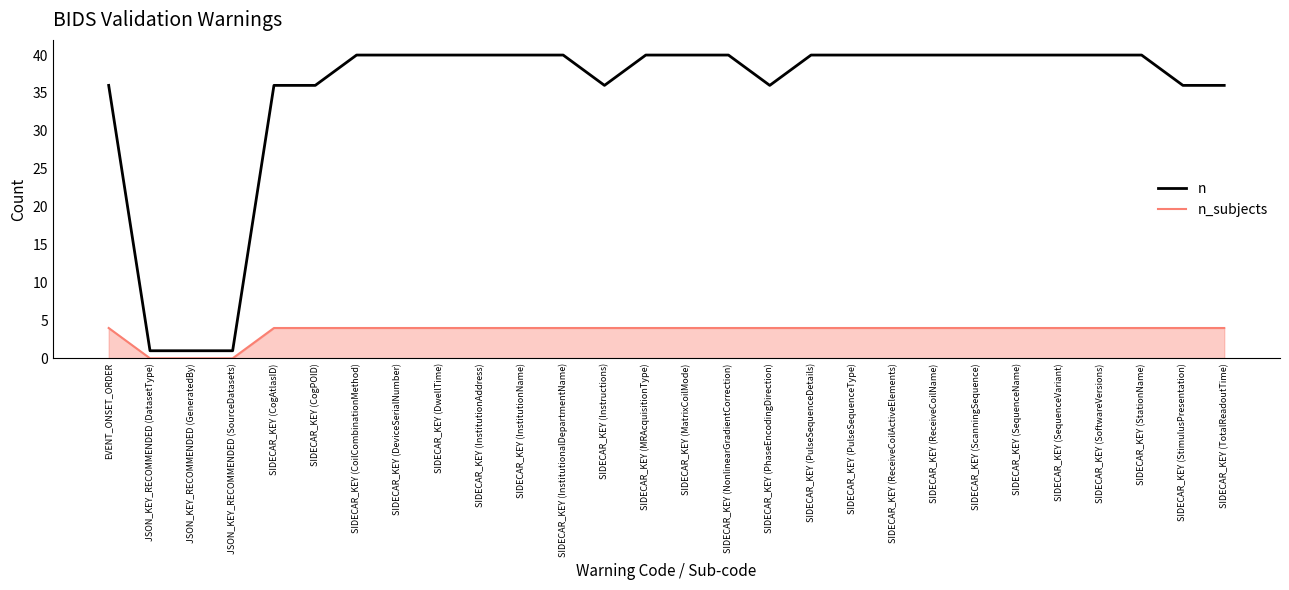

The value of n at SIDECAR_KEY (DwellTime) is 16. True or false?

False